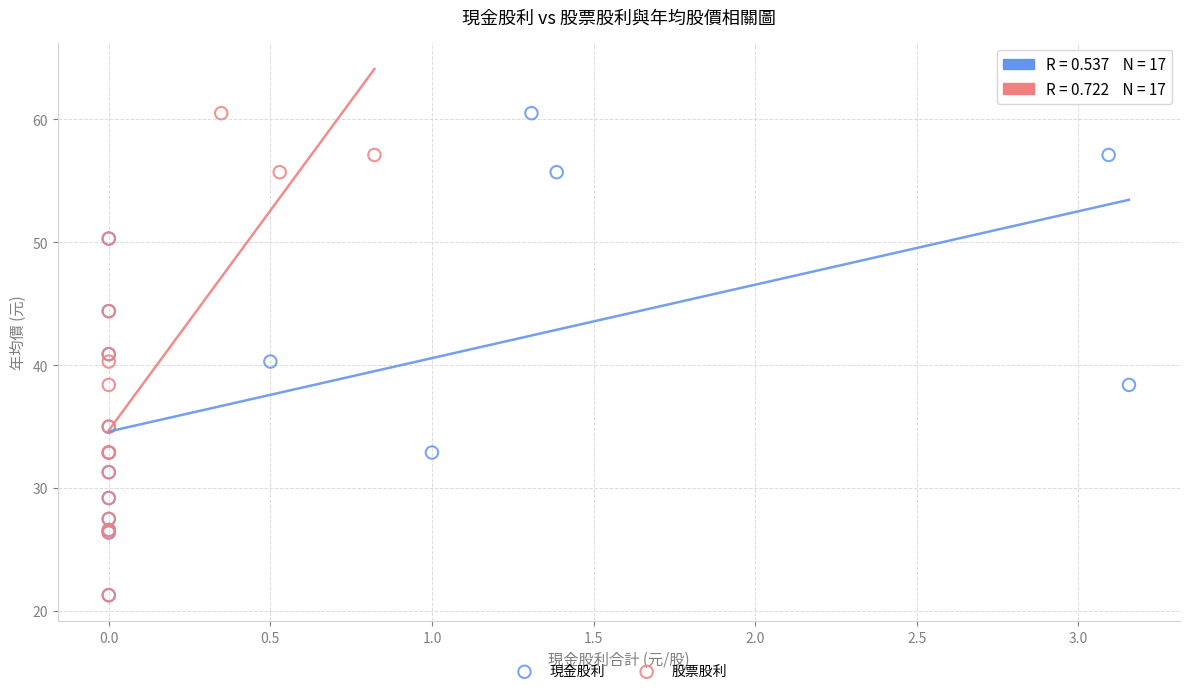

What are all the series names shown in the legend?

現金股利, 股票股利